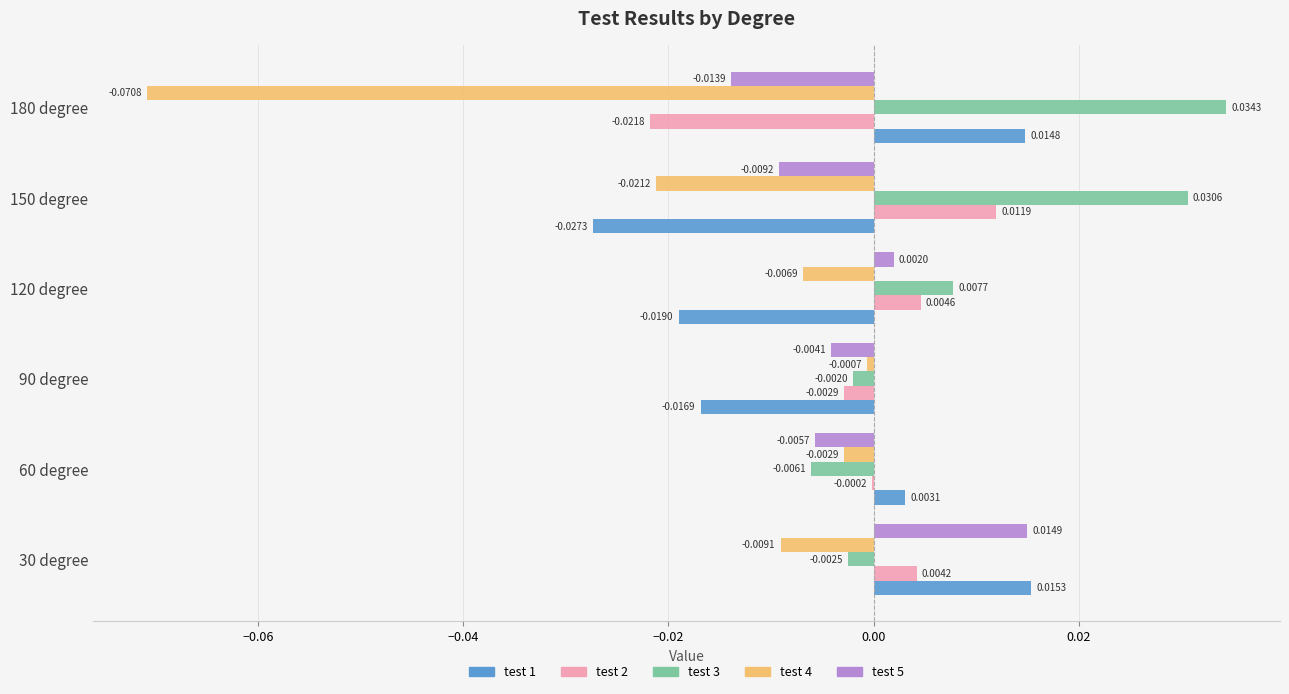

Between 30 degree and 60 degree, which series saw the biggest shift?

test 5